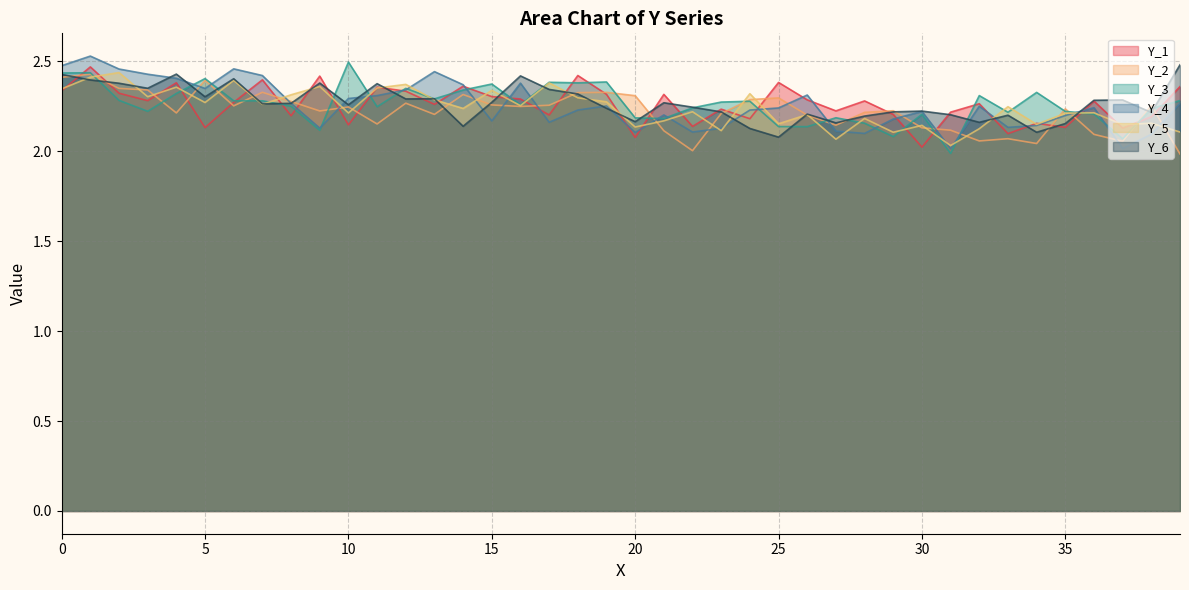

Which series has the largest range (max minus min)?

Y_4